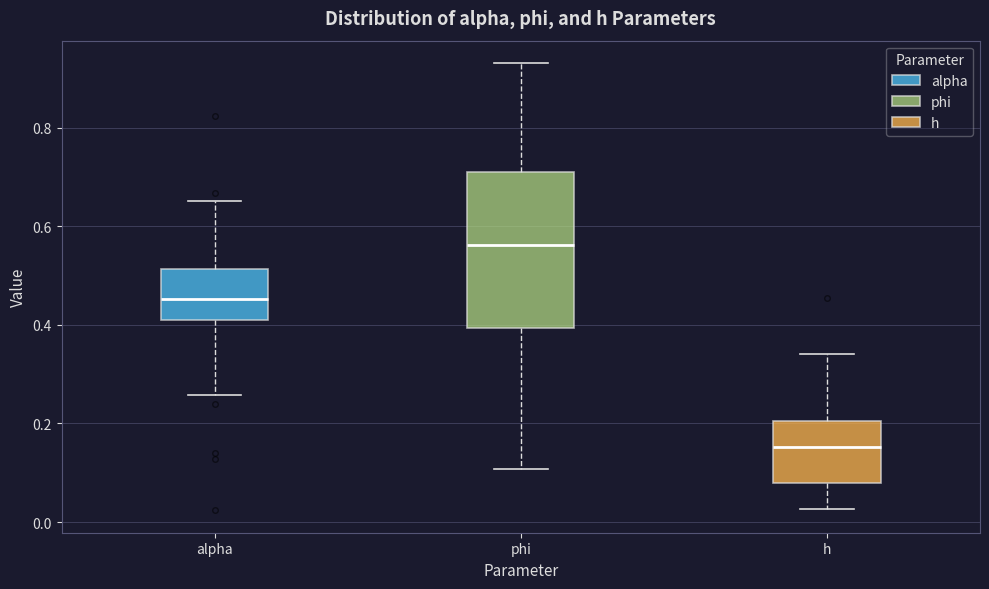

Reading left to right, transcribe this box plot: for each box, give where its median line is, the range the box spans, and where its two whiskers end, as read against the y-axis. The values are not printed on the chart, so give them approximately, as read against the axis.

alpha: median 0.46, box 0.42 to 0.52, whiskers 0.26 to 0.66
phi: median 0.56, box 0.40 to 0.70, whiskers 0.10 to 0.94
h: median 0.16, box 0.08 to 0.20, whiskers 0.02 to 0.34